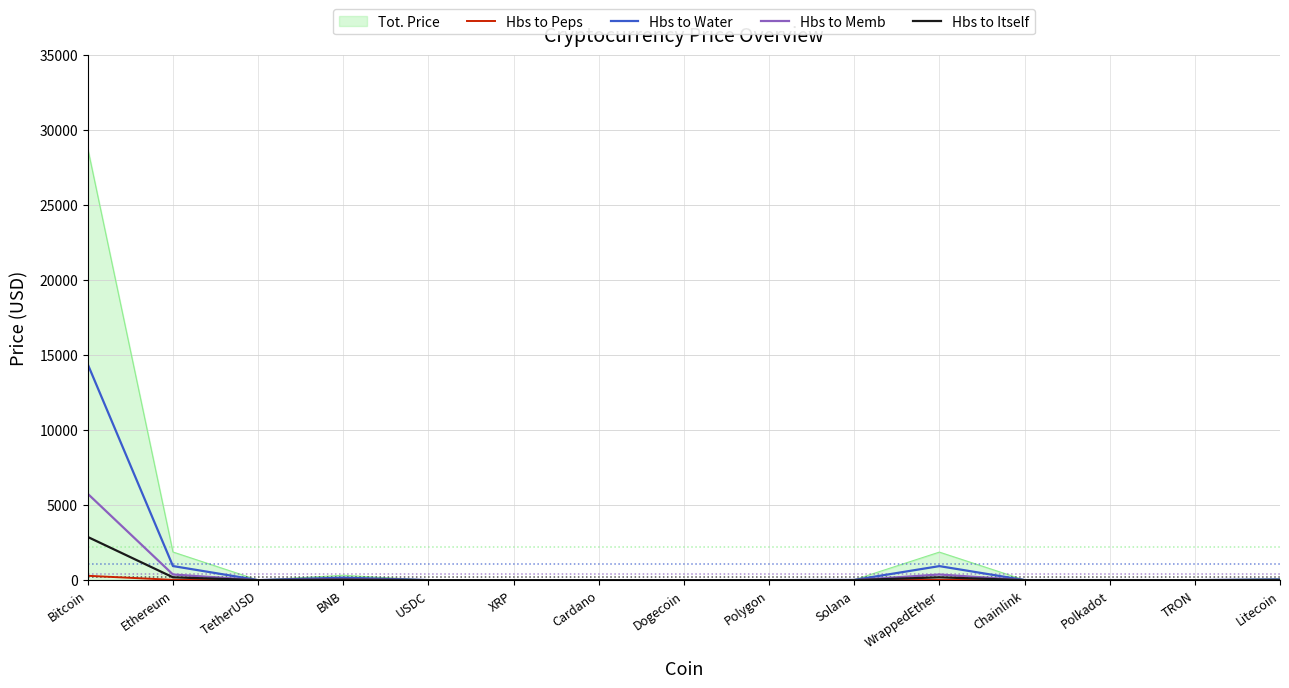

Is it true that Hbs to Itself equals 1387.9 at Bitcoin?

False